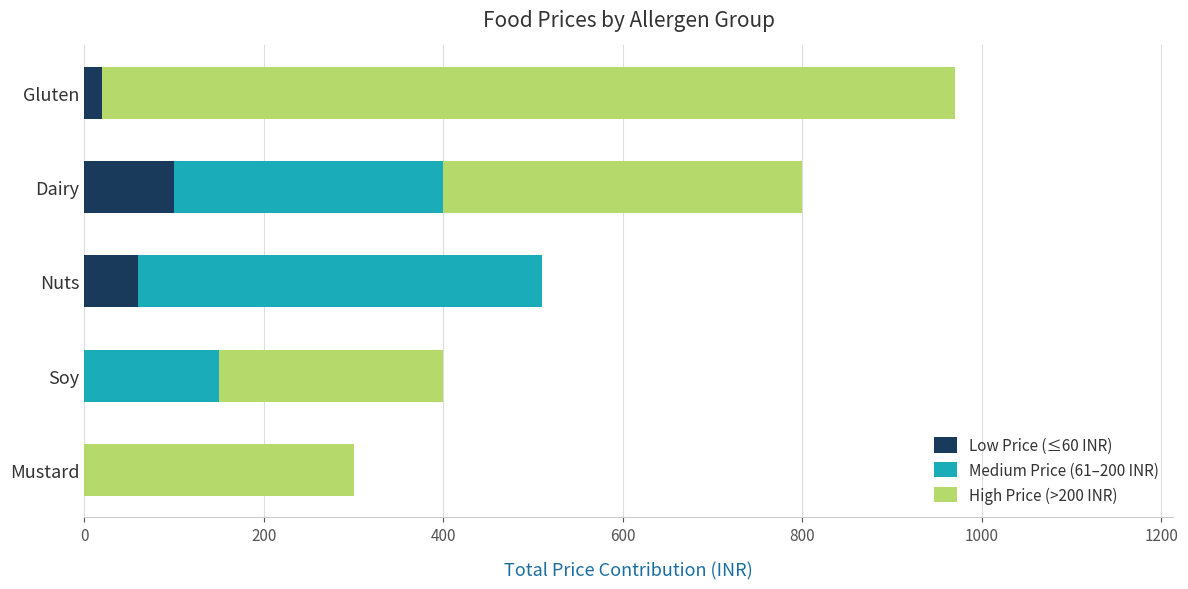

At which label does Low Price (≤60 INR) reach its peak?

Dairy